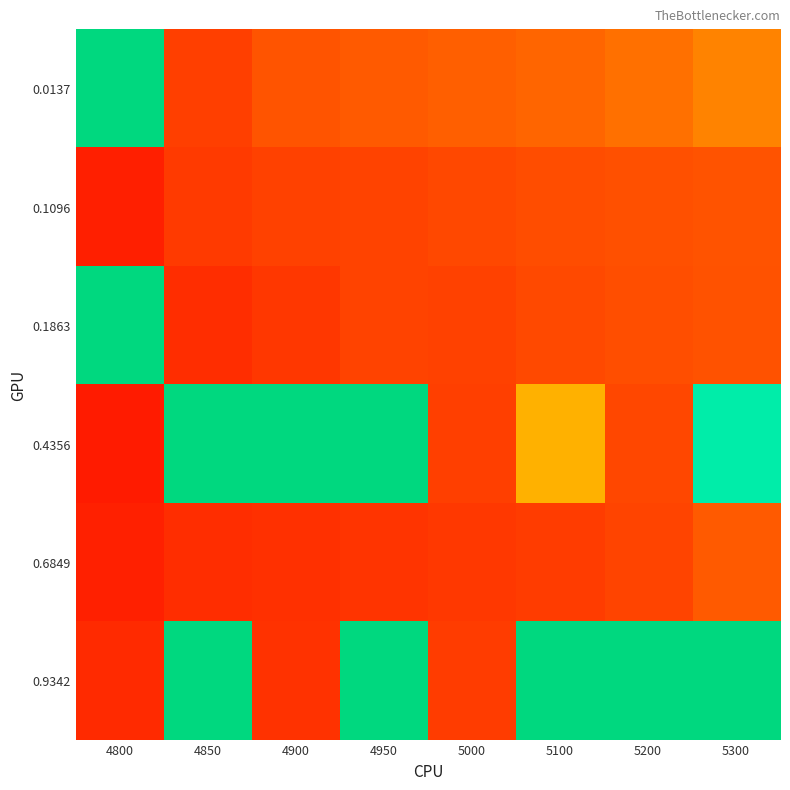

What is the spread (max minus min) of values at 5000?

0.1